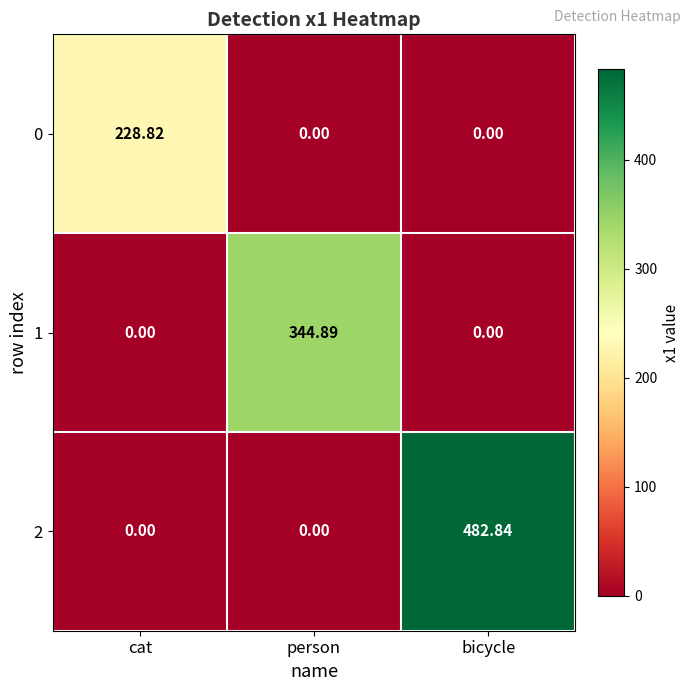

Which label corresponds to the largest value in the chart?

bicycle